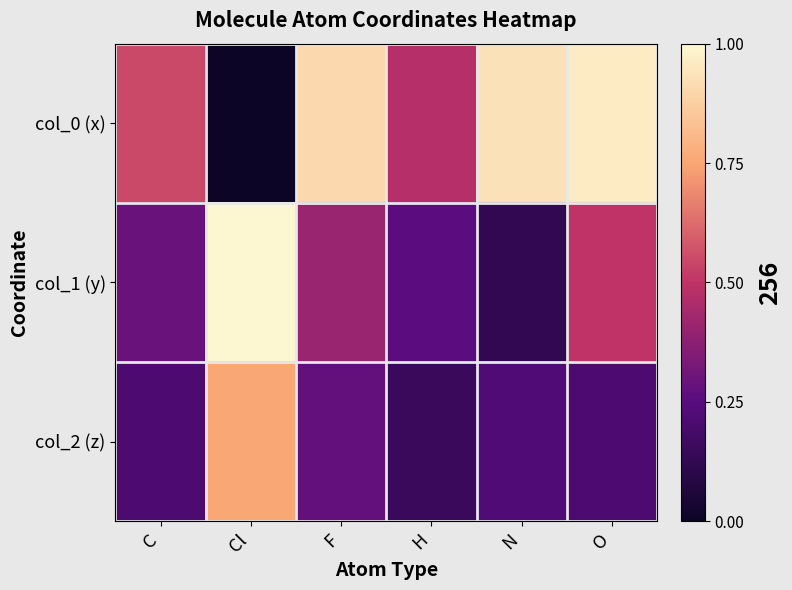

Reading right to left, extract all data points from this chart.

col_0 (x): O=1.0	N=0.9	H=0.5	F=0.9	Cl=0.0	C=0.5
col_1 (y): O=0.5	N=0.1	H=0.3	F=0.4	Cl=1.0	C=0.3
col_2 (z): O=0.2	N=0.2	H=0.2	F=0.3	Cl=0.8	C=0.2